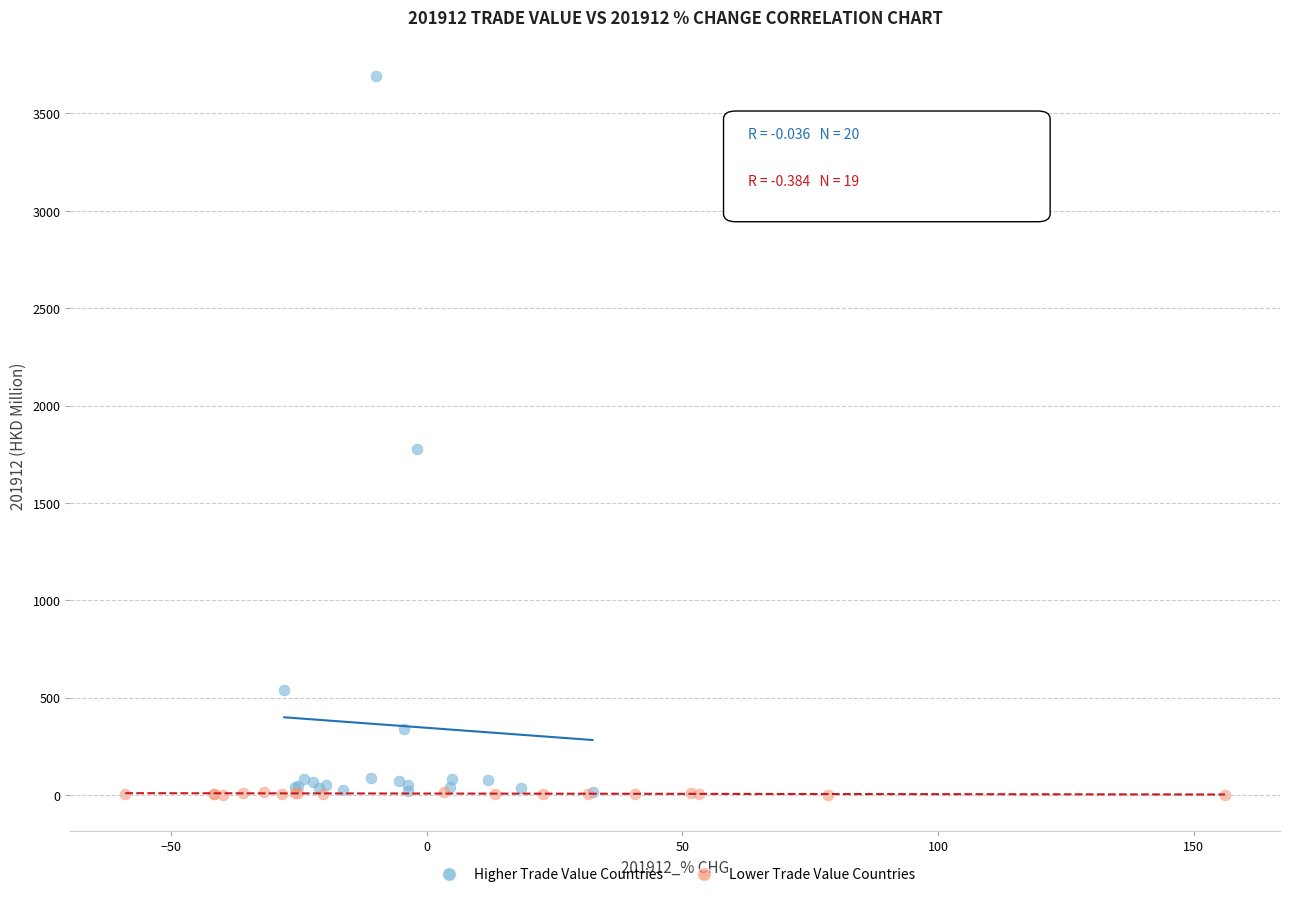

Which series reaches the maximum Y coordinate?

Higher Trade Value Countries